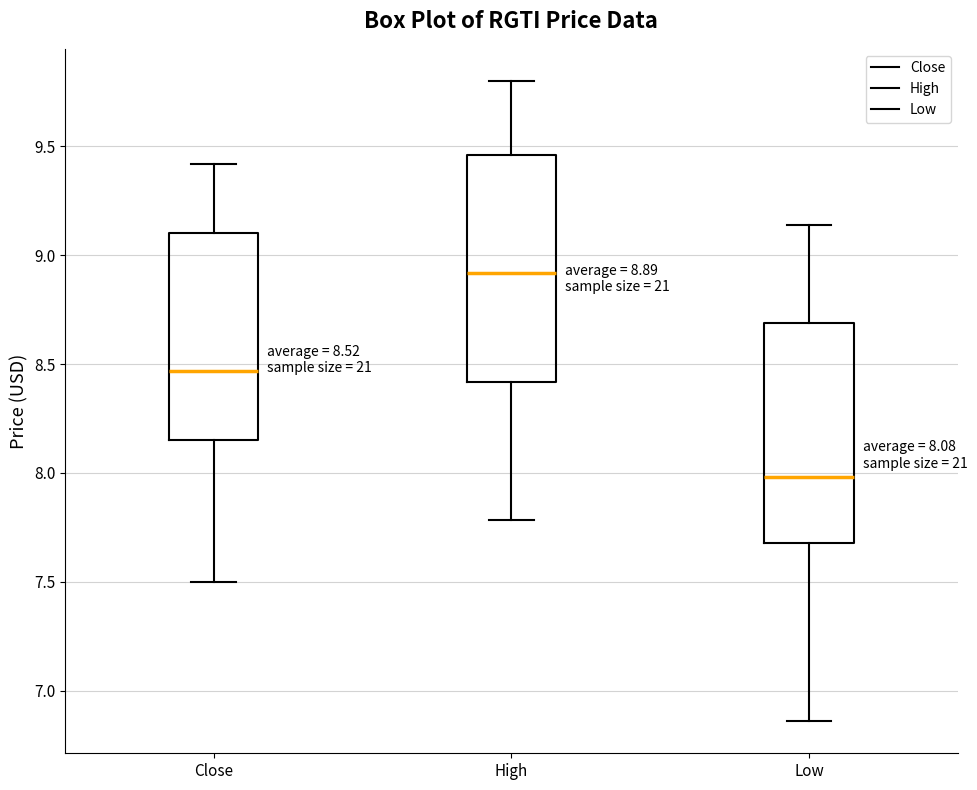

Which box has the lowest median line?

Low